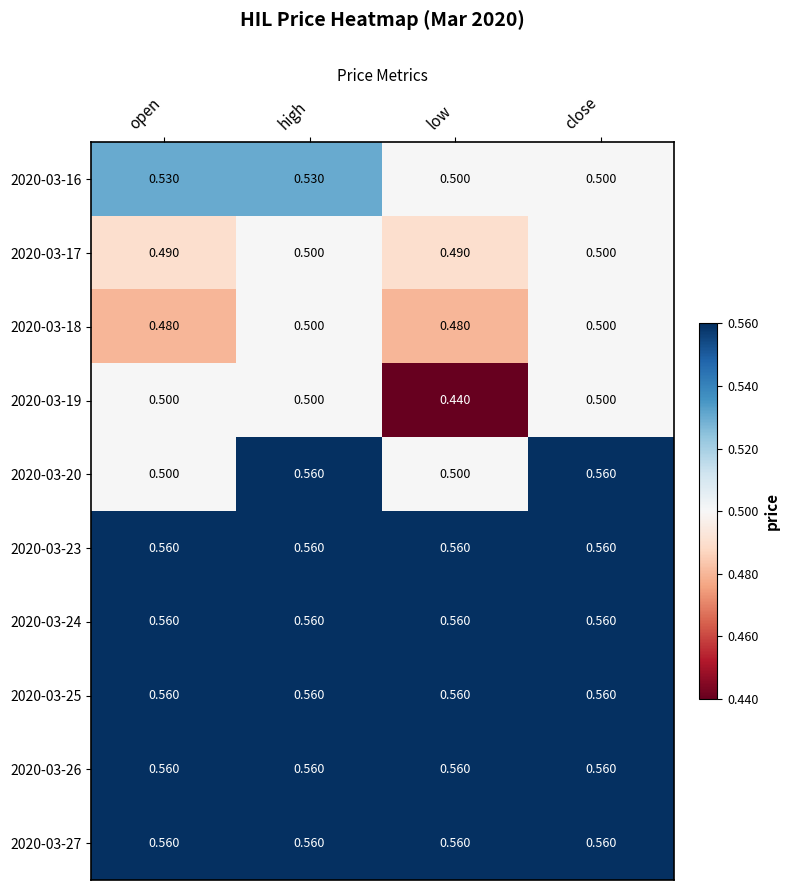

At which label is 2020-03-19 closest to 0?

low